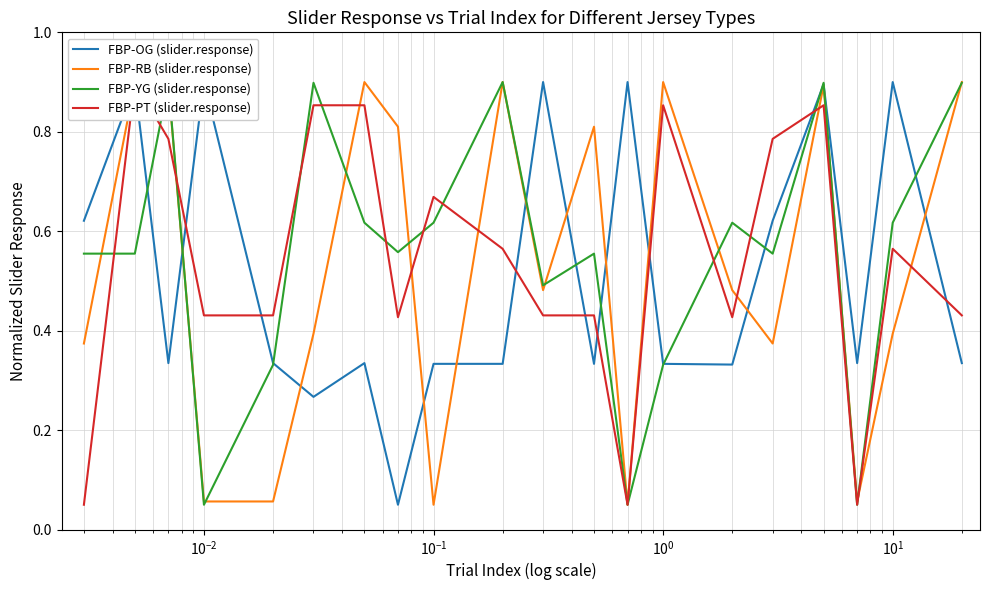

True or false: FBP-YG (slider.response) has more than 2 interior local peaks.

True